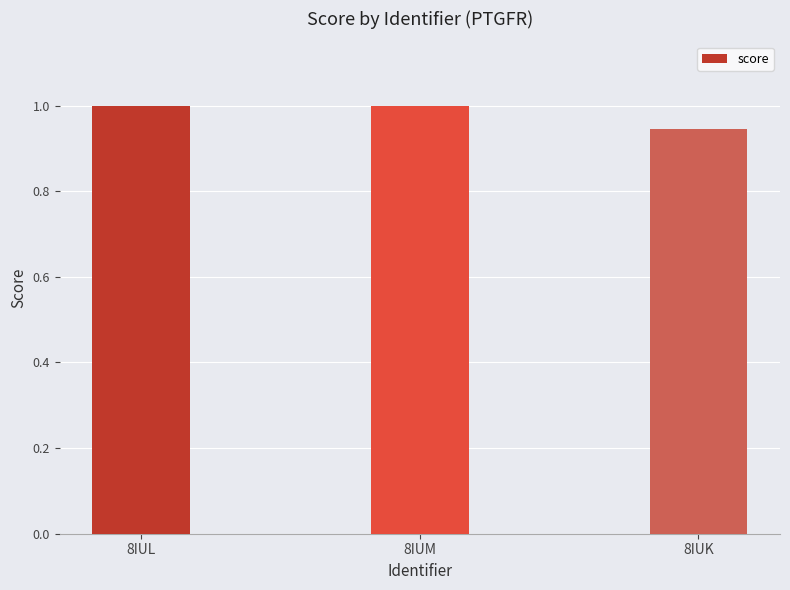

At which category does the chart reach its minimum across all series?

8IUK